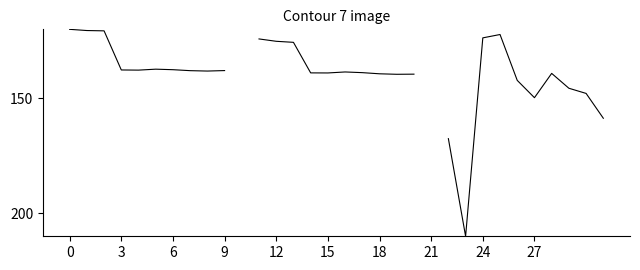

Count the number of values greater than 138.

16